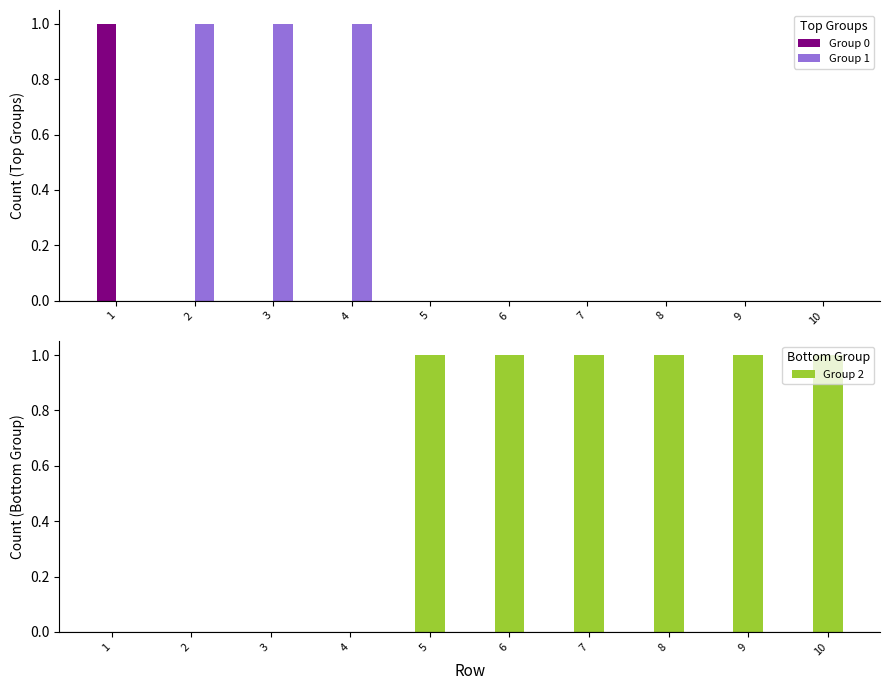

List the labels in order of Group 2 value, smallest first.

1, 2, 3, 4, 5, 6, 7, 8, 9, 10